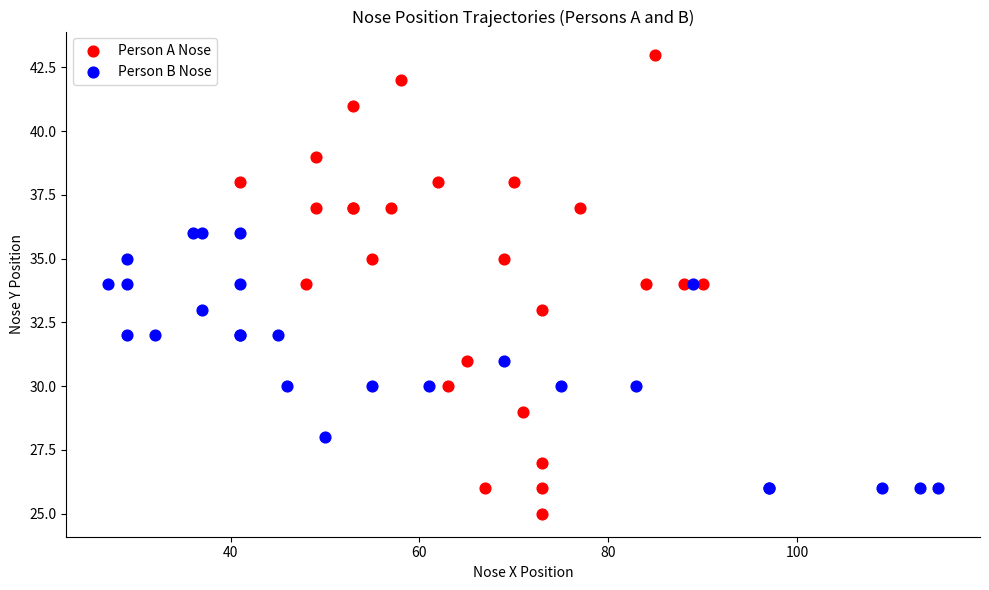

Which series has the largest Y range (max minus min)?

Person A Nose